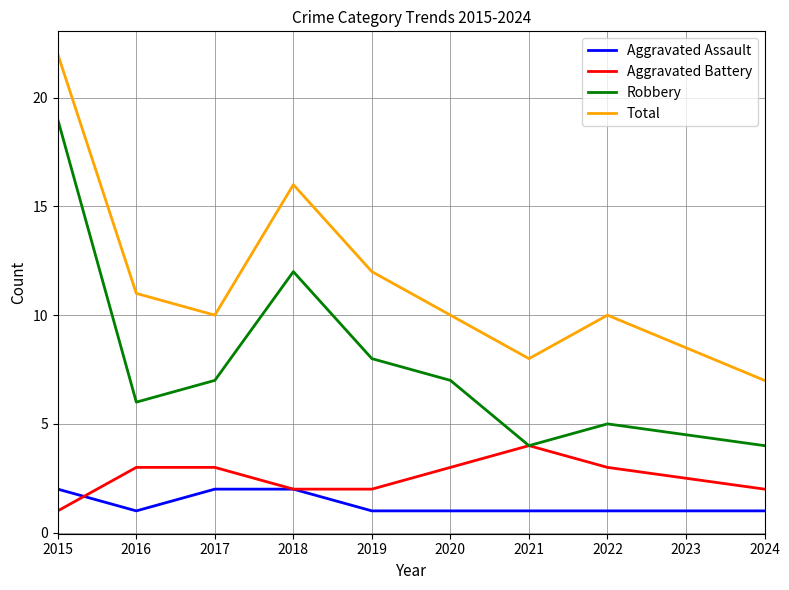

What is the greatest value displayed?

22